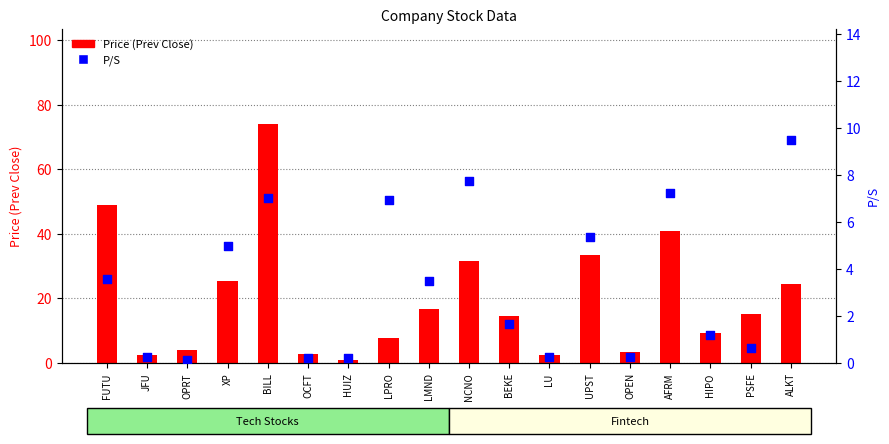

What are all the series names shown in the legend?

Price (Prev Close), P/S